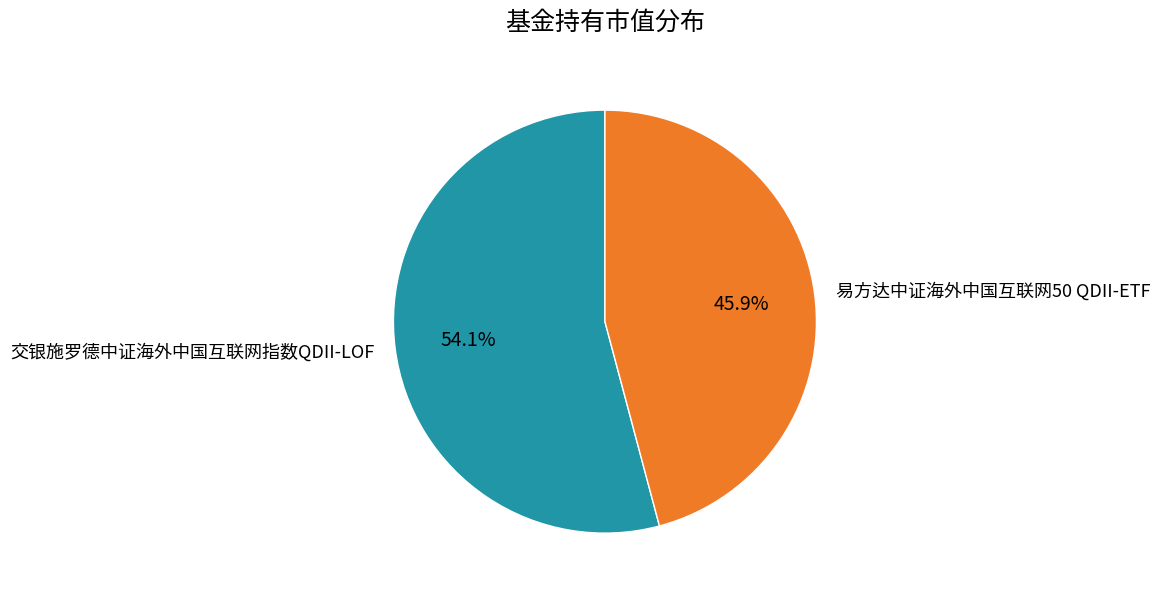

Which category has the smallest portion of the pie?

易方达中证海外中国互联网50 QDII-ETF